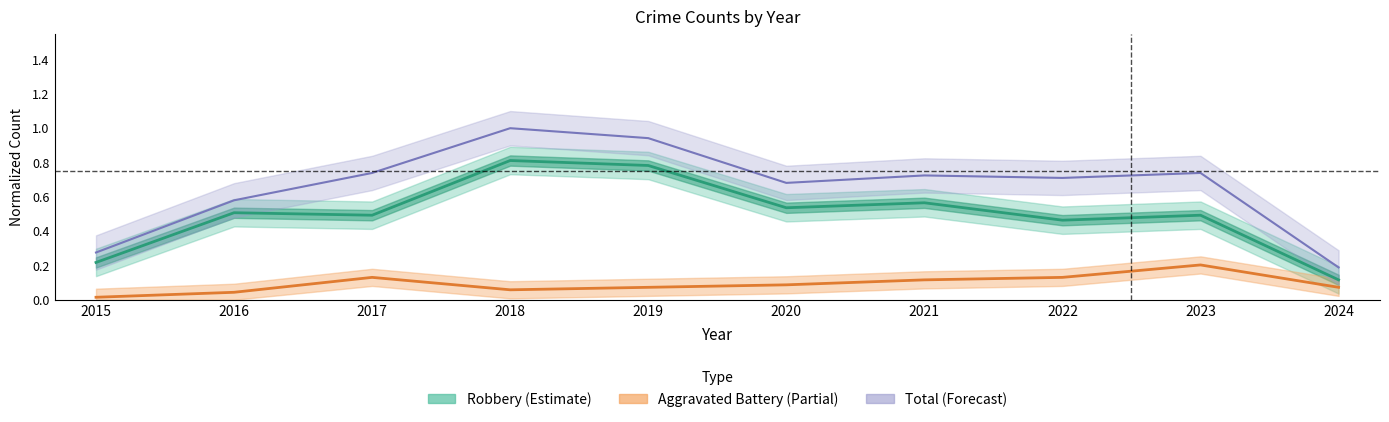

Is it true that Aggravated Battery equals 0.1 at 2022?

True